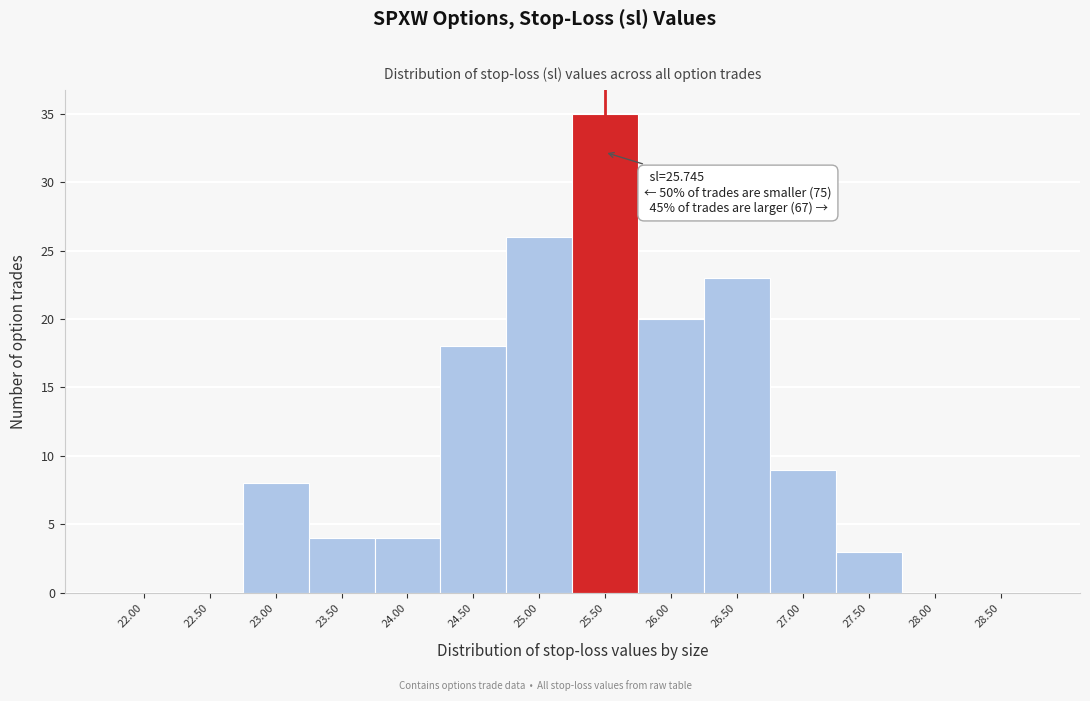

Reading right to left, transcribe all the data shown in this chart.

28.50=0	28.00=0	27.50=3	27.00=9	26.50=23	26.00=20	25.50=35	25.00=26	24.50=18	24.00=4	23.50=4	23.00=8	22.50=0	22.00=0